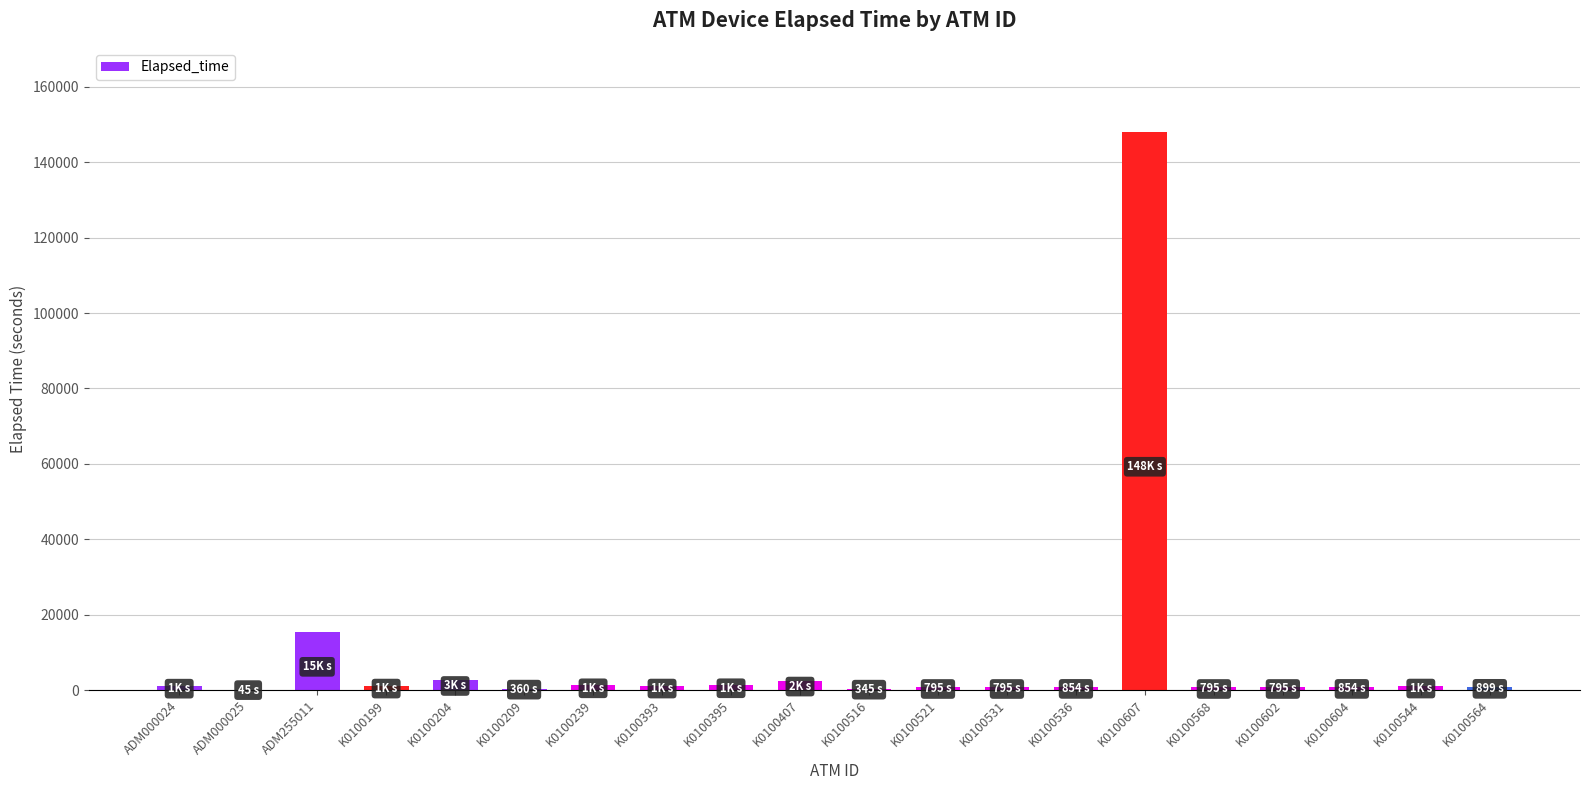

What is the maximum value shown in the chart?

148093